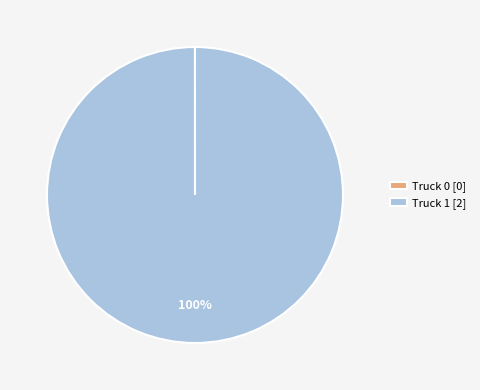

To the nearest percent, what is the difference between the largest and smallest slice percentages?

100%